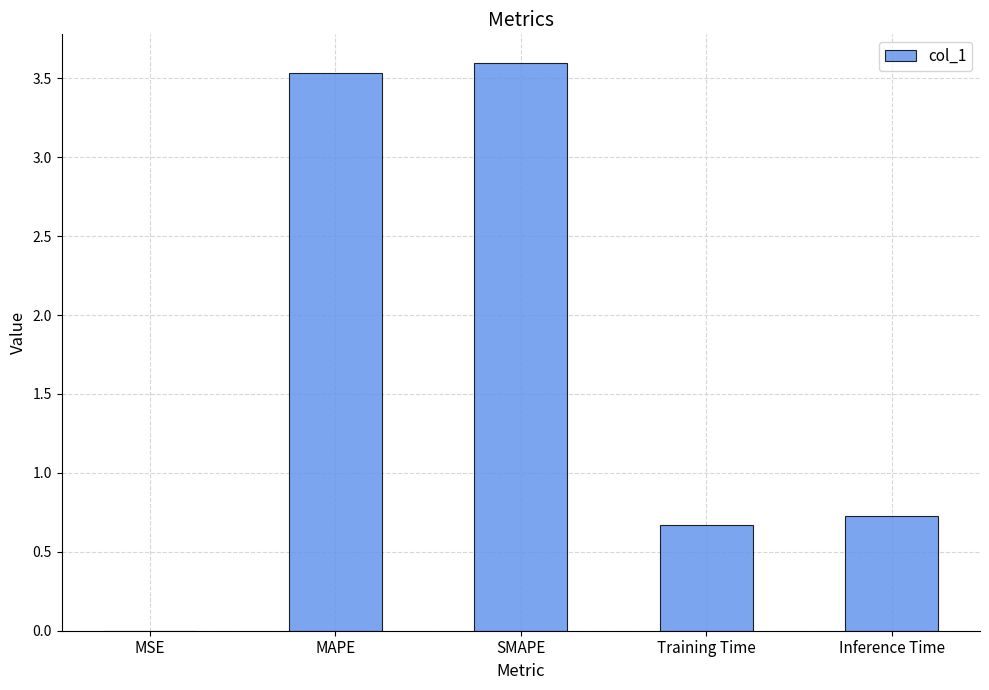

What is the sum of all values?

8.5